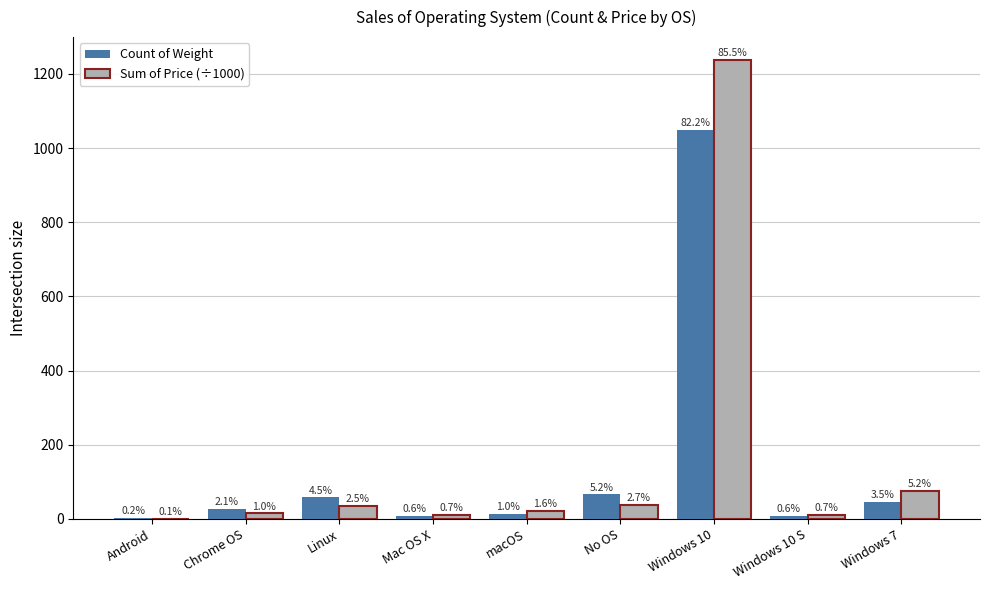

How many groups of bars are there?

9